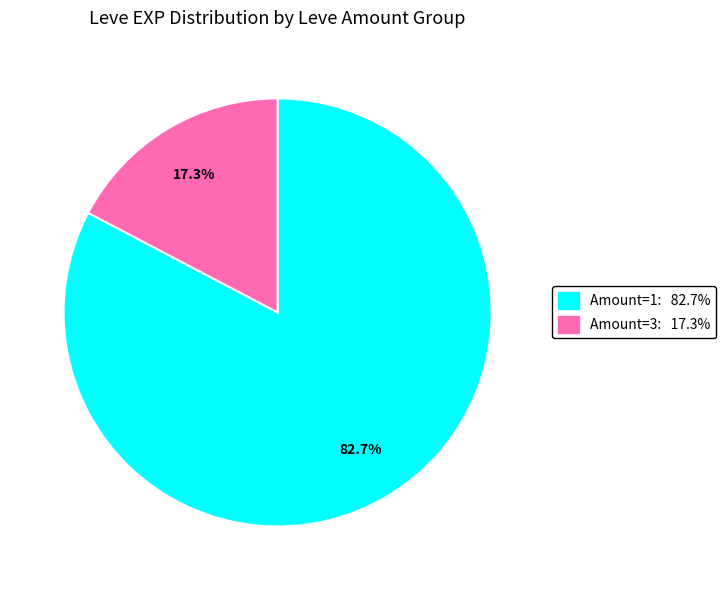

Approximately how many times larger is the value at Amount=1: 82.7% compared to Amount=3: 17.3%?

4.8